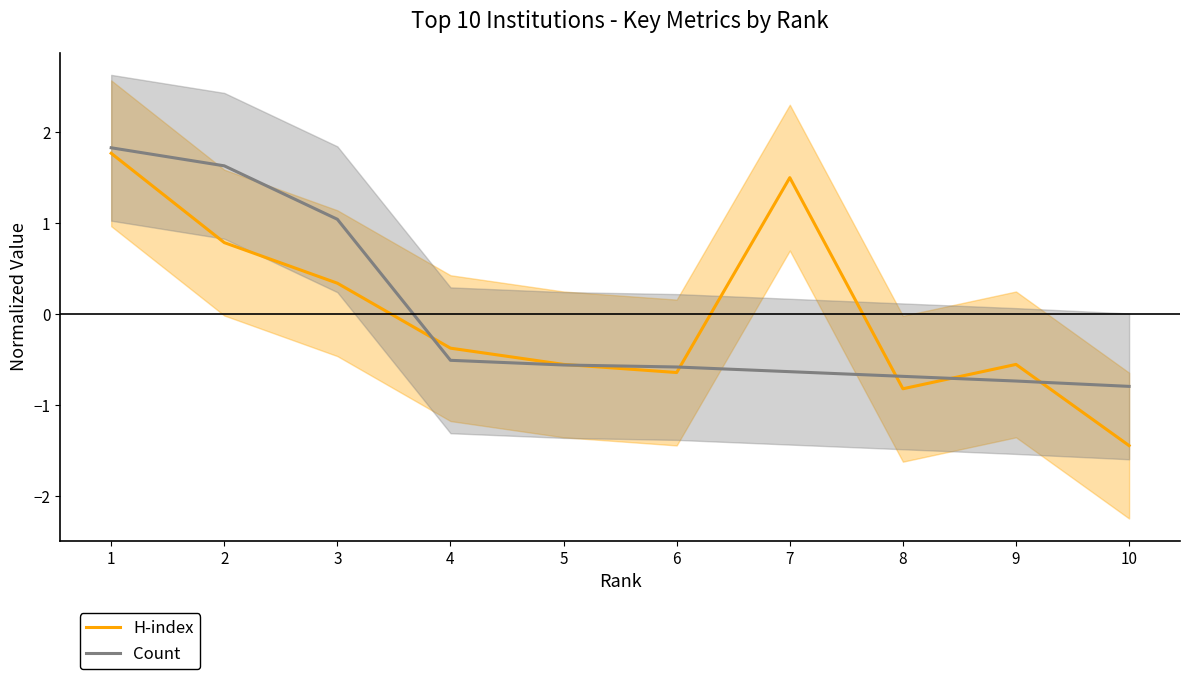

Which series has the largest total across all categories?

H-index